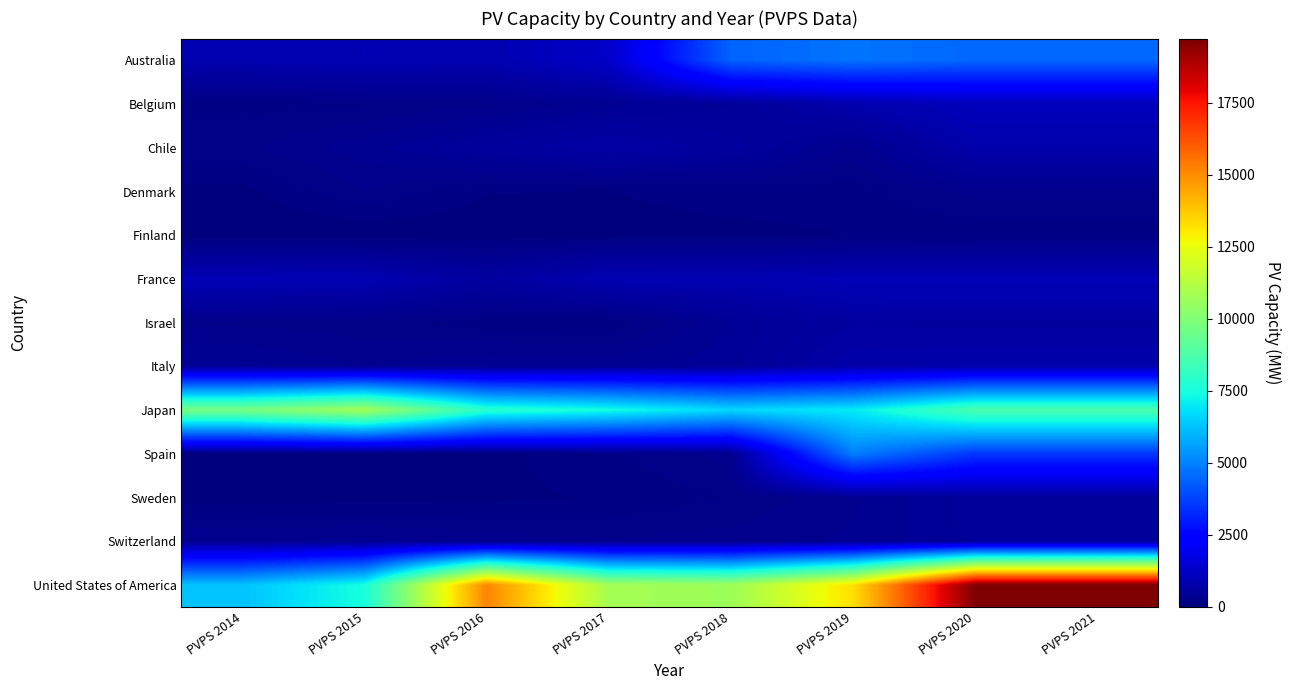

Reading left to right, list all the values displayed in this chart.

Australia: PVPS 2014=848	PVPS 2015=926	PVPS 2016=851	PVPS 2017=1270	PVPS 2018=4408	PVPS 2019=4734	PVPS 2020=4503	PVPS 2021=4503
Belgium: PVPS 2014=124	PVPS 2015=144	PVPS 2016=210	PVPS 2017=362	PVPS 2018=457	PVPS 2019=818	PVPS 2020=1048	PVPS 2021=1048
Chile: PVPS 2014=209	PVPS 2015=355	PVPS 2016=549	PVPS 2017=712	PVPS 2018=569	PVPS 2019=288	PVPS 2020=790	PVPS 2021=790
Denmark: PVPS 2014=53	PVPS 2015=228	PVPS 2016=82	PVPS 2017=76	PVPS 2018=115	PVPS 2019=109	PVPS 2020=263	PVPS 2021=263
Finland: PVPS 2014=0	PVPS 2015=11	PVPS 2016=17	PVPS 2017=43	PVPS 2018=54	PVPS 2019=80	PVPS 2020=99	PVPS 2021=99
France: PVPS 2014=954	PVPS 2015=904	PVPS 2016=596	PVPS 2017=898	PVPS 2018=869	PVPS 2019=979	PVPS 2020=973	PVPS 2021=973
Israel: PVPS 2014=211	PVPS 2015=183	PVPS 2016=106	PVPS 2017=75	PVPS 2018=406	PVPS 2019=602	PVPS 2020=590	PVPS 2021=590
Italy: PVPS 2014=409	PVPS 2015=308	PVPS 2016=382	PVPS 2017=385	PVPS 2018=426	PVPS 2019=757	PVPS 2020=785	PVPS 2021=785
Japan: PVPS 2014=9740	PVPS 2015=10812	PVPS 2016=7889	PVPS 2017=7460	PVPS 2018=6662	PVPS 2019=7031	PVPS 2020=8675	PVPS 2021=8675
Spain: PVPS 2014=23	PVPS 2015=46	PVPS 2016=55	PVPS 2017=135	PVPS 2018=262	PVPS 2019=4916	PVPS 2020=3528	PVPS 2021=3528
Sweden: PVPS 2014=35	PVPS 2015=48	PVPS 2016=59	PVPS 2017=85	PVPS 2018=160	PVPS 2019=291	PVPS 2020=506	PVPS 2021=506
Switzerland: PVPS 2014=305	PVPS 2015=333	PVPS 2016=270	PVPS 2017=242	PVPS 2018=267	PVPS 2019=325	PVPS 2020=475	PVPS 2021=475
United States of America: PVPS 2014=6245	PVPS 2015=7500	PVPS 2016=15152	PVPS 2017=10845	PVPS 2018=10680	PVPS 2019=13272	PVPS 2020=19725	PVPS 2021=19725